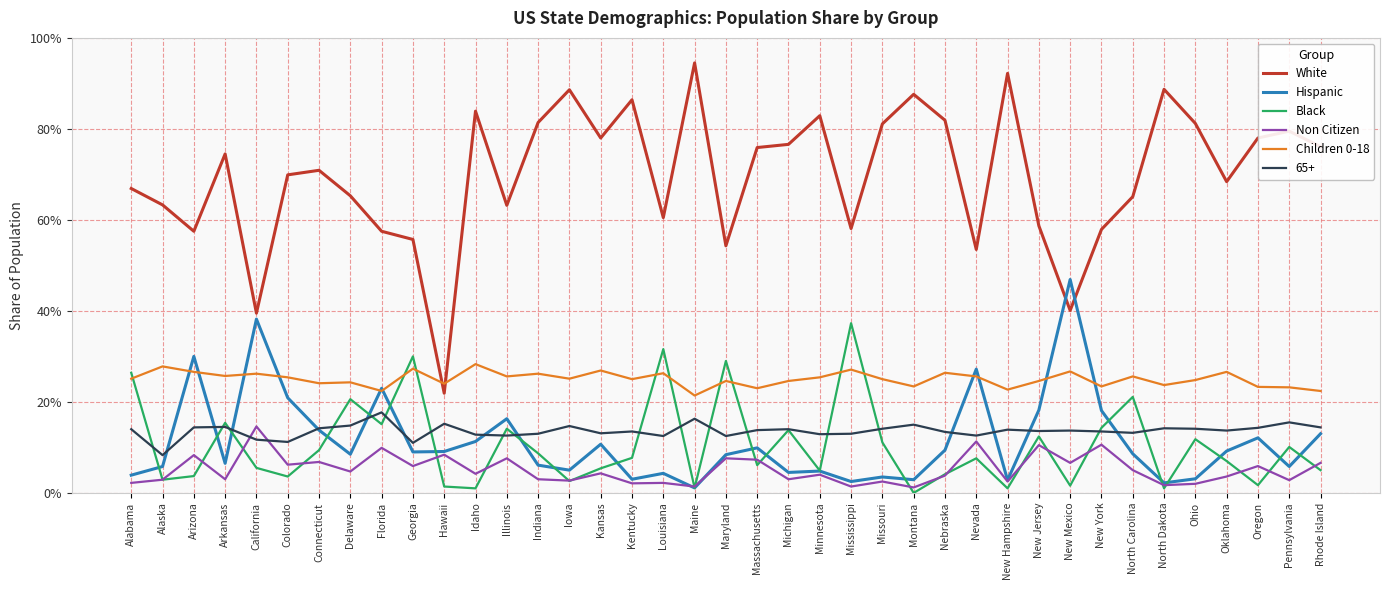

At which category is the sum across all series the highest?

Idaho